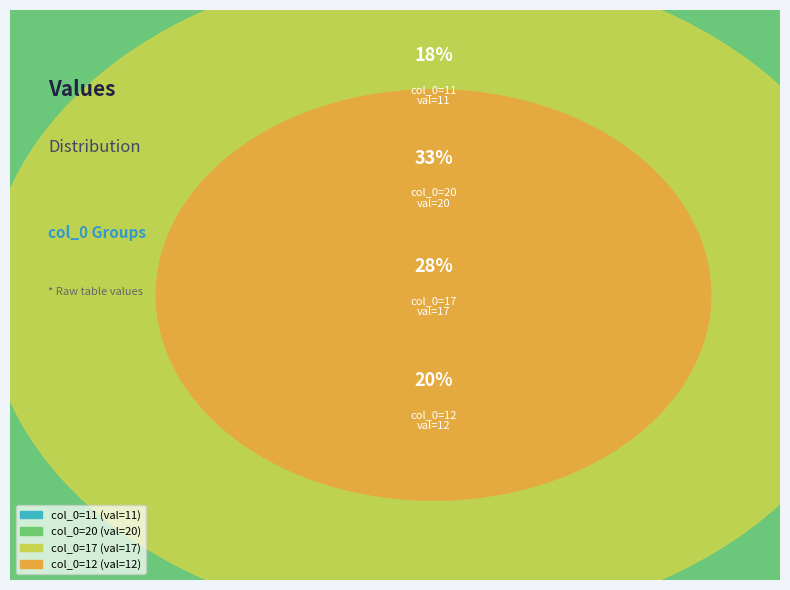

Is it true that Row 3 (col_0=17) is 28% of the pie?

True